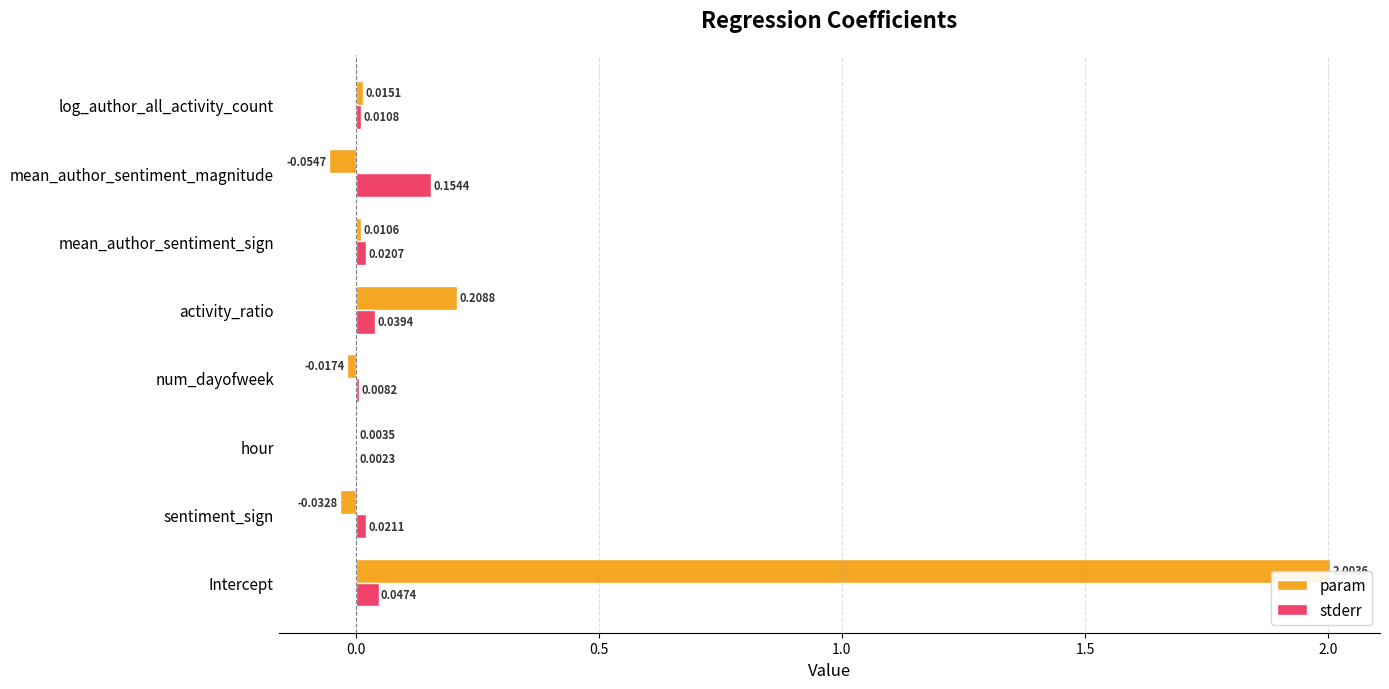

What is the greatest value displayed?

2.0